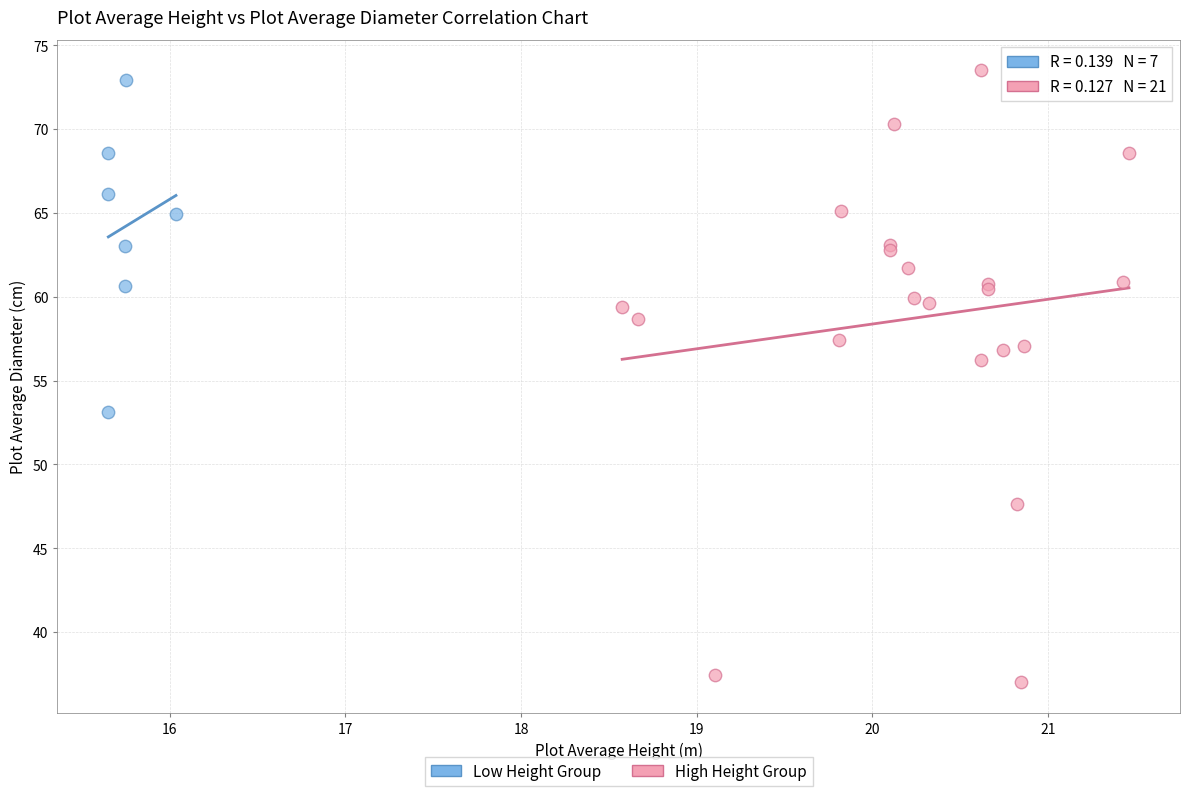

Which series contains the lowest Y value?

High Height Group